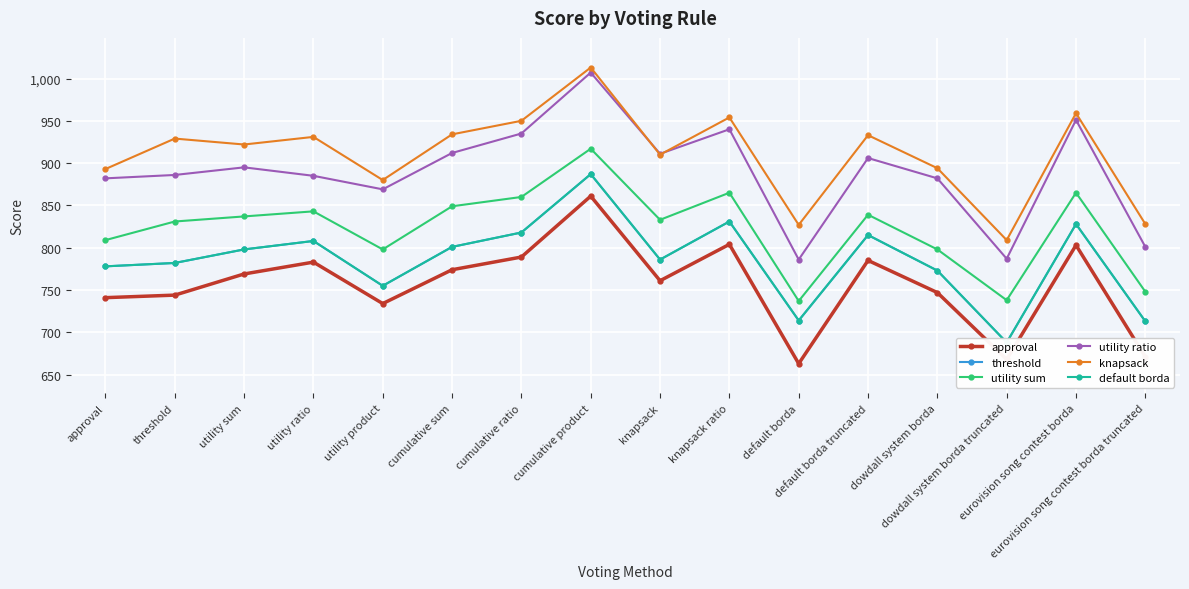

What is the average value of the knapsack series?

910